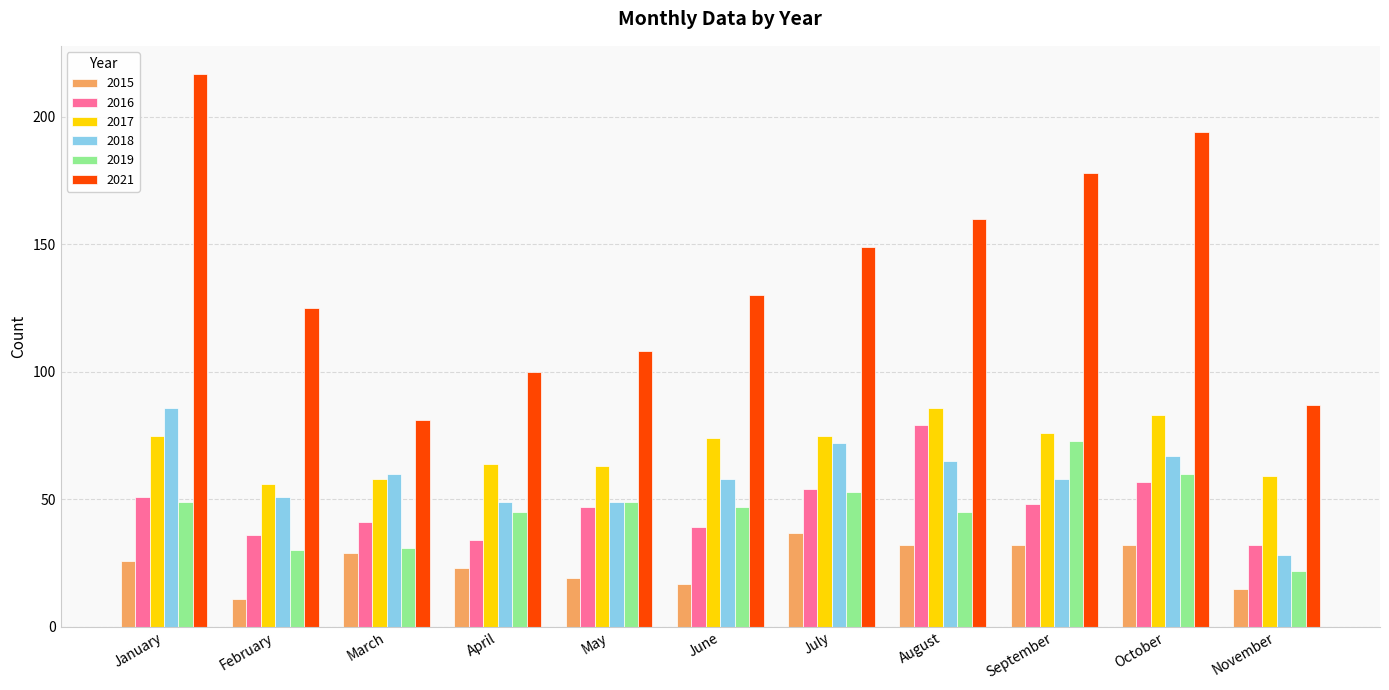

What is the value of the 2021 bar at the 7th from the left?

149